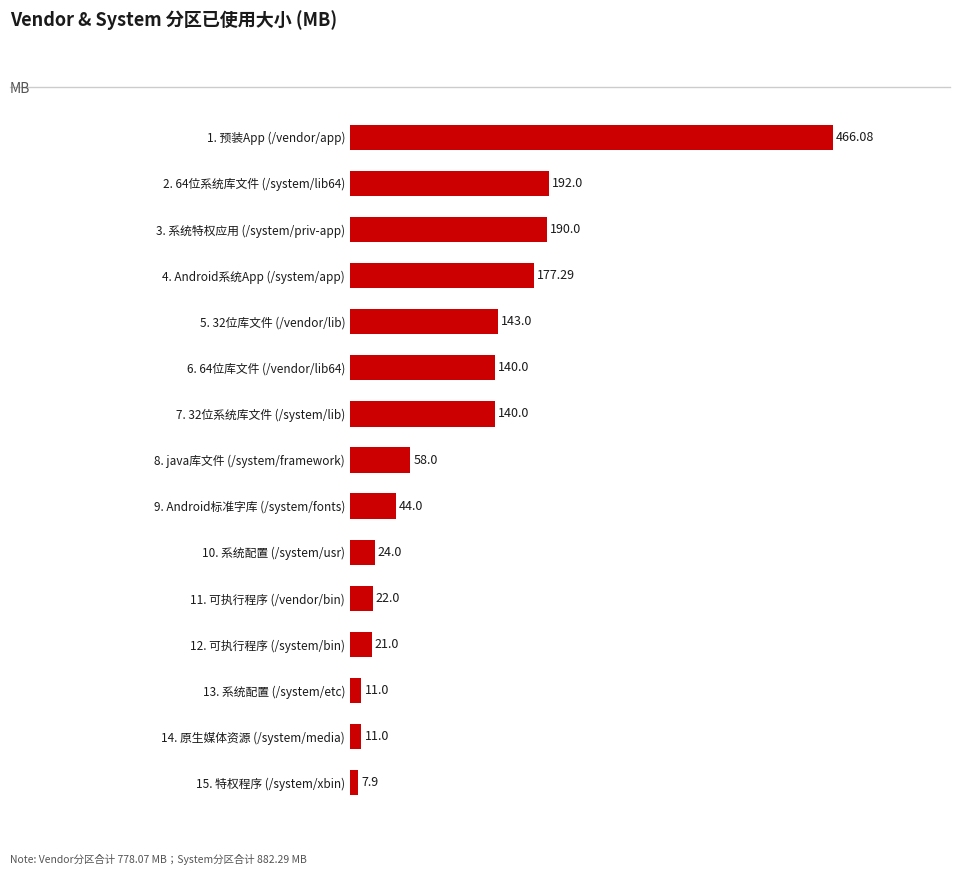

What is the difference between the values at 4. Android系统App (/system/app) and 9. Android标准字库 (/system/fonts)?

133.3